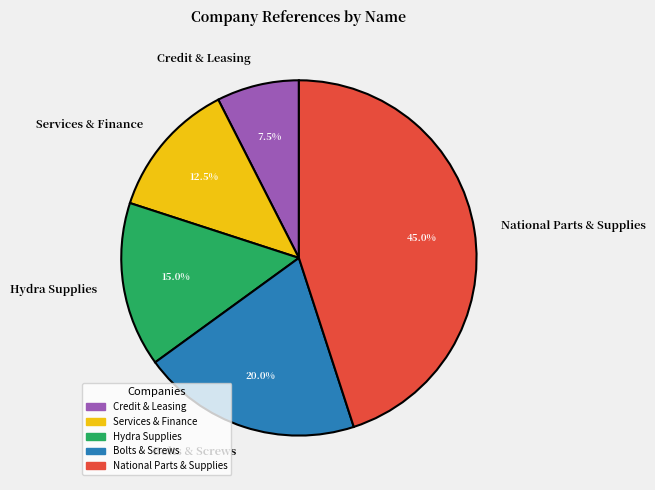

How much of the chart is everything except Credit & Leasing?

92.5%